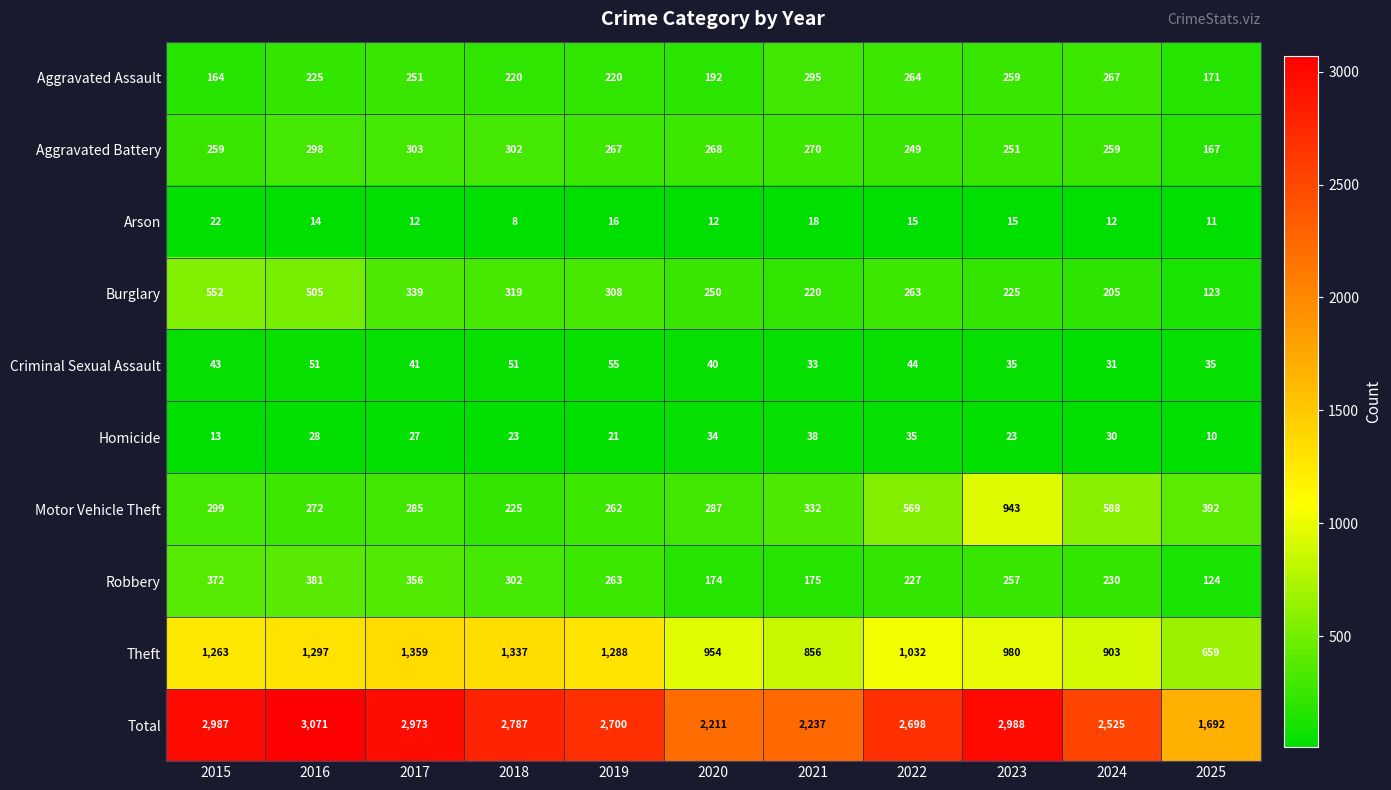

Rank the series by their maximum value, from lowest to highest.

Arson, Homicide, Criminal Sexual Assault, Aggravated Assault, Aggravated Battery, Robbery, Burglary, Motor Vehicle Theft, Theft, Total